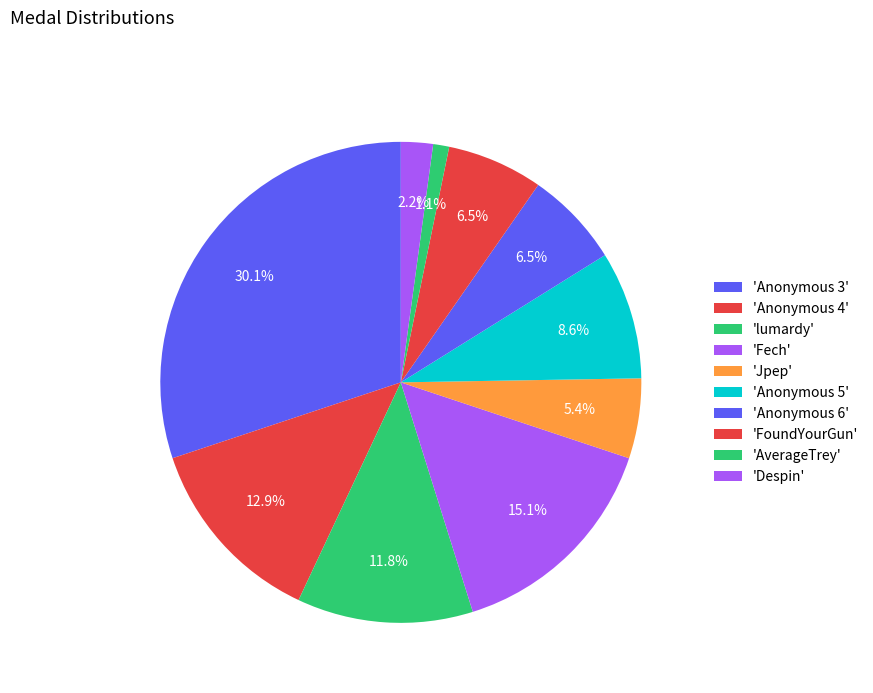

Which category has the smallest portion of the pie?

AverageTrey